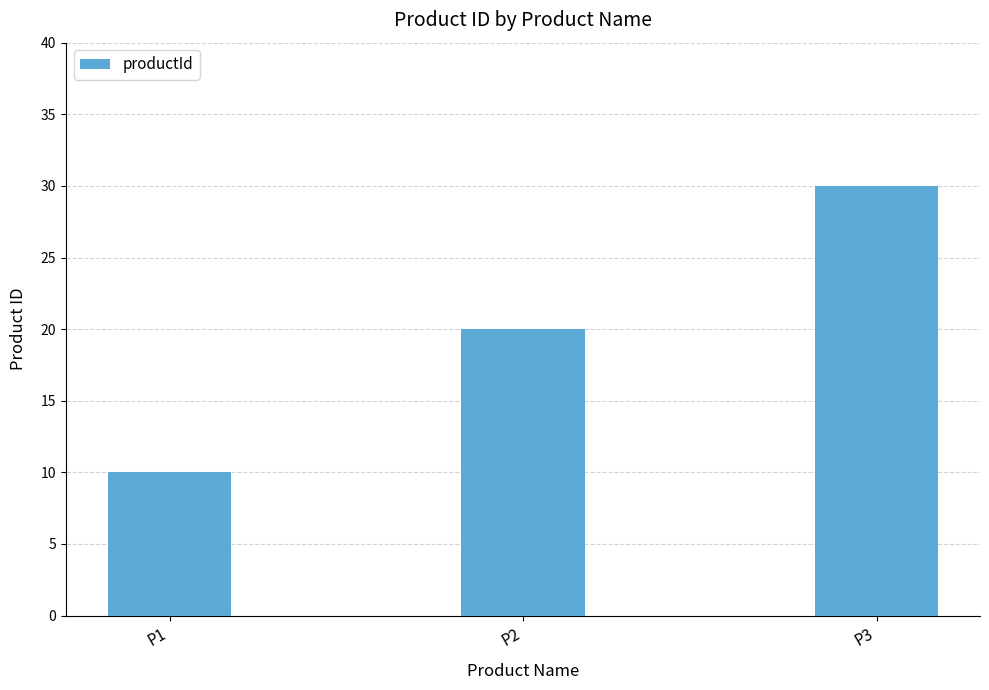

Approximately how many times larger is the value at P3 compared to P1?

3.0